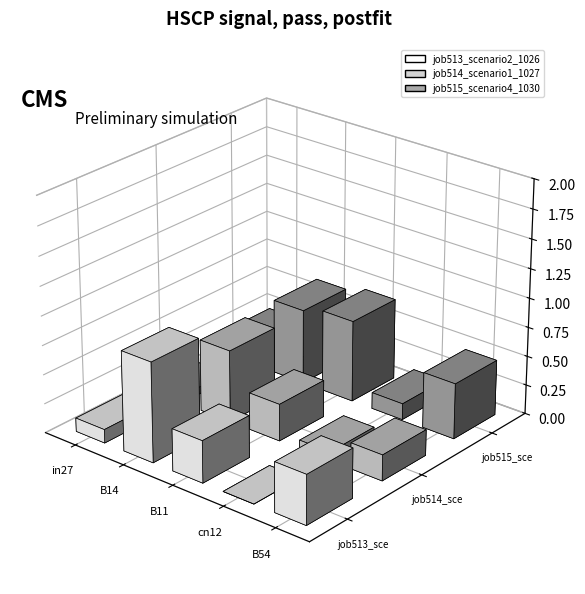

What is the value of the job515_scenario4_1030 bar at the 1st from the left?

0.2